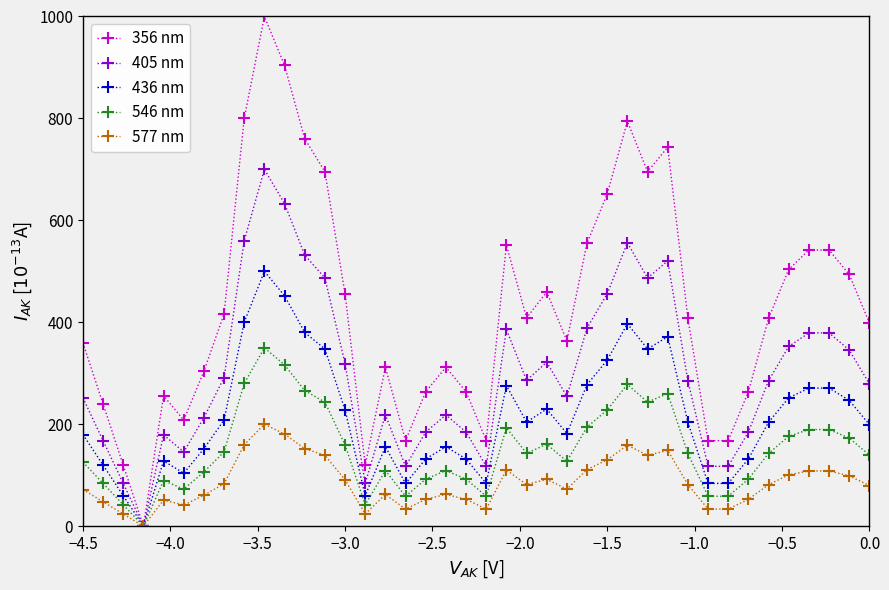

What is the highest value of the 546 nm series?

350.0